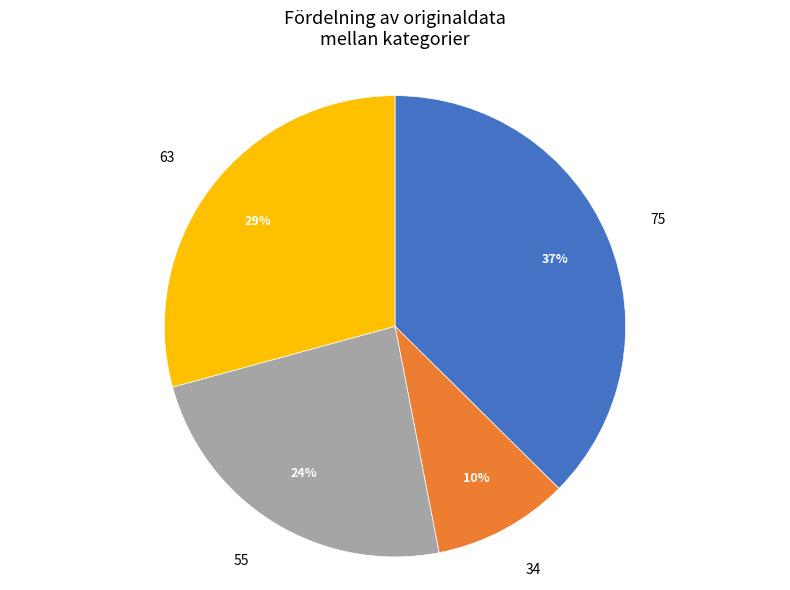

To the nearest percent, what is the average slice percentage?

25%